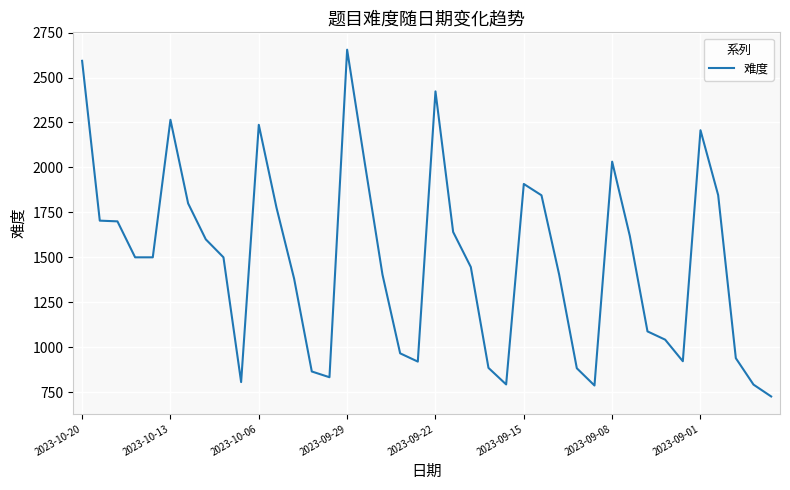

How many lines are shown in the chart?

1